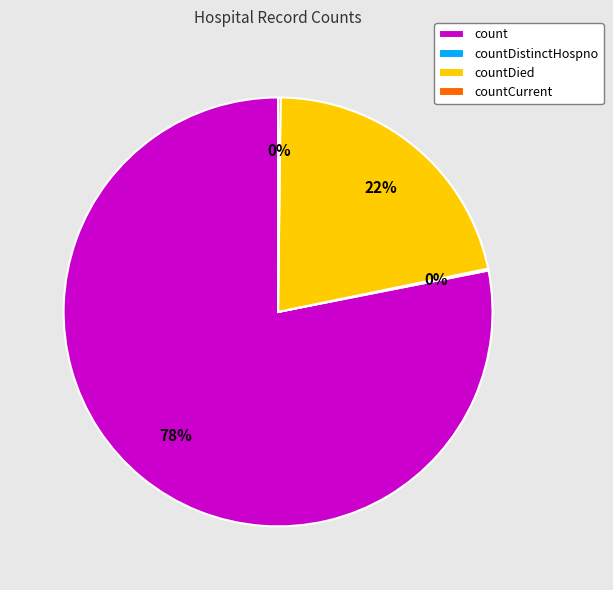

Does any single category account for the majority?

Yes